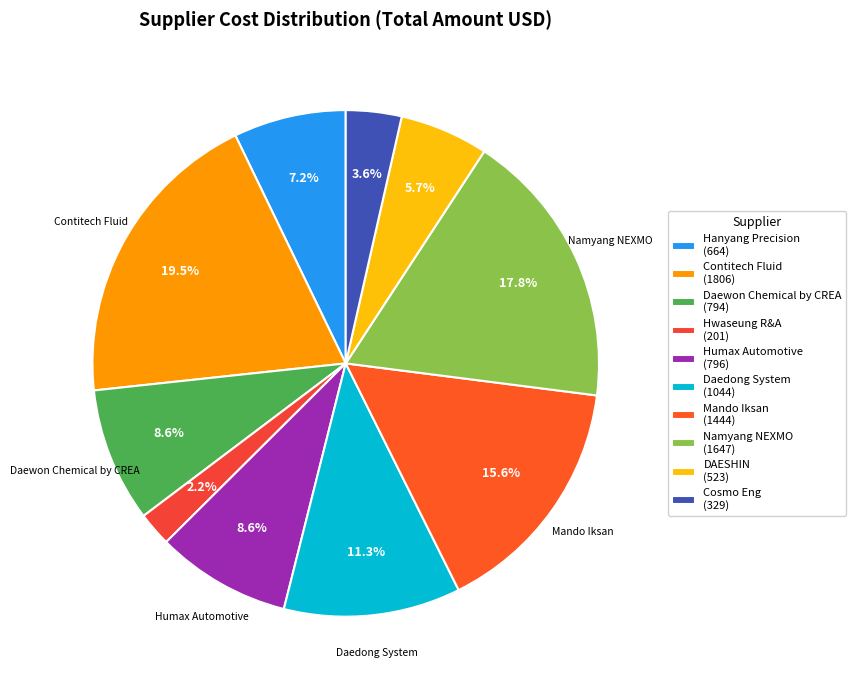

Is there a majority slice in this chart?

No